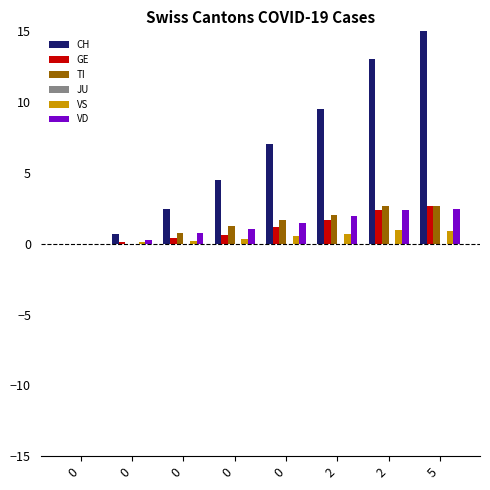

How many groups of bars are there?

8